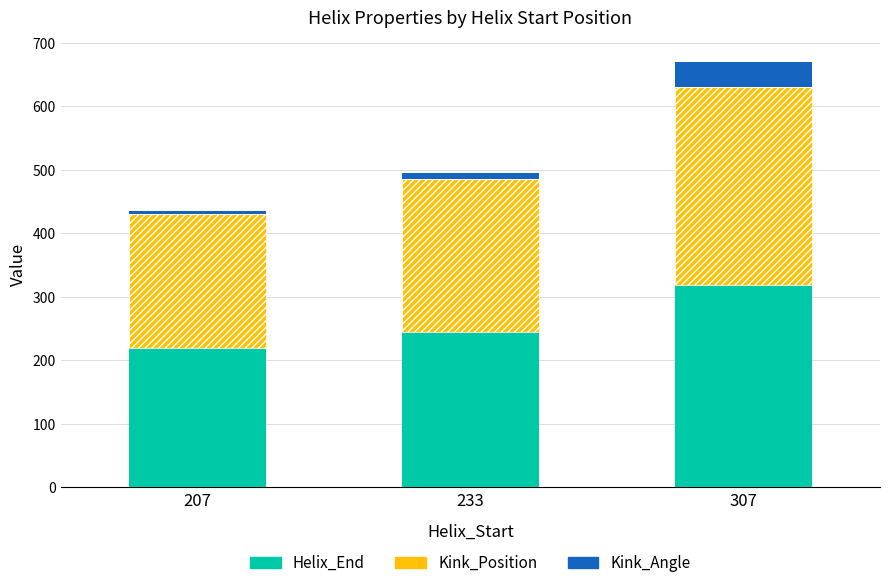

The value of Helix_End at 307 is 319.0. True or false?

True